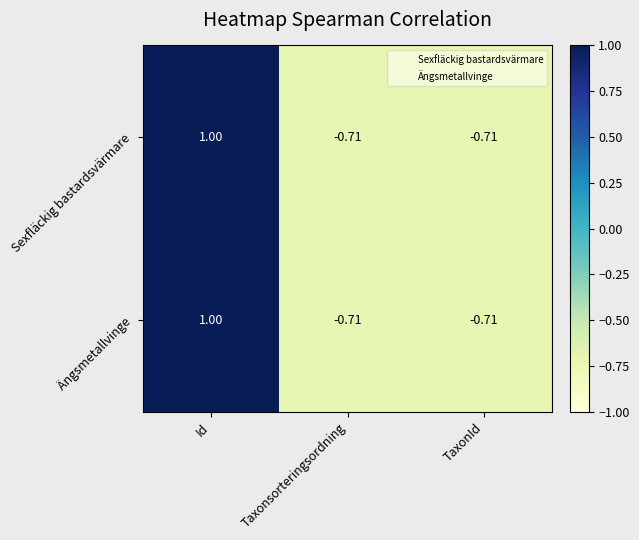

Where does the Ängsmetallvinge series first go above 0?

Id